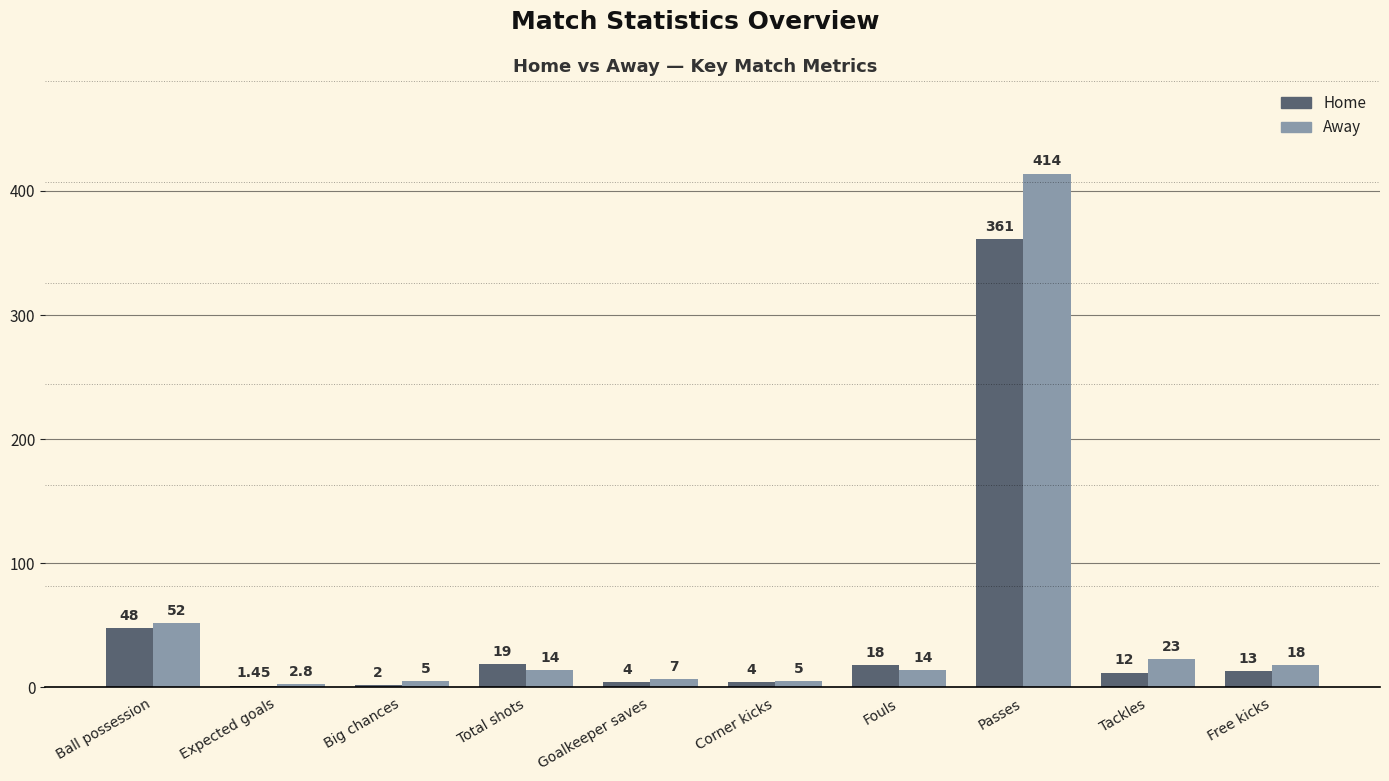

Where is Home nearest to the value 181?

Ball possession